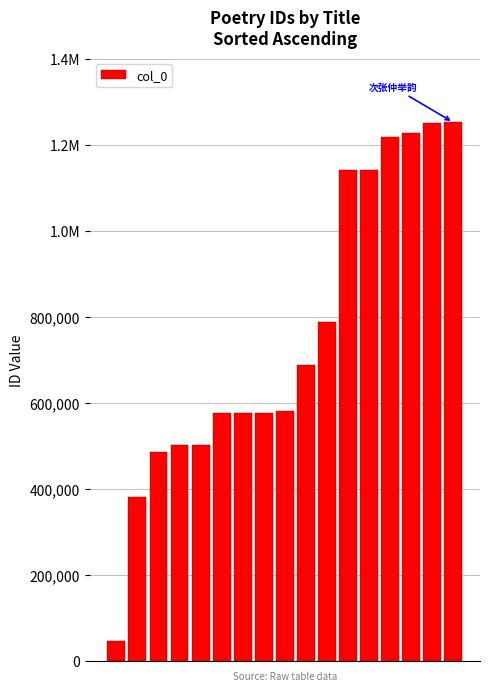

Reading right to left, what are all the values shown in this chart?

16=1251839	15=1249417	14=1226885	13=1218864	12=1142014	11=1141922	10=788896	9=687679	8=580833	7=576227	6=576226	5=576225	4=501403	3=501378	2=485226	1=379937	0=46842